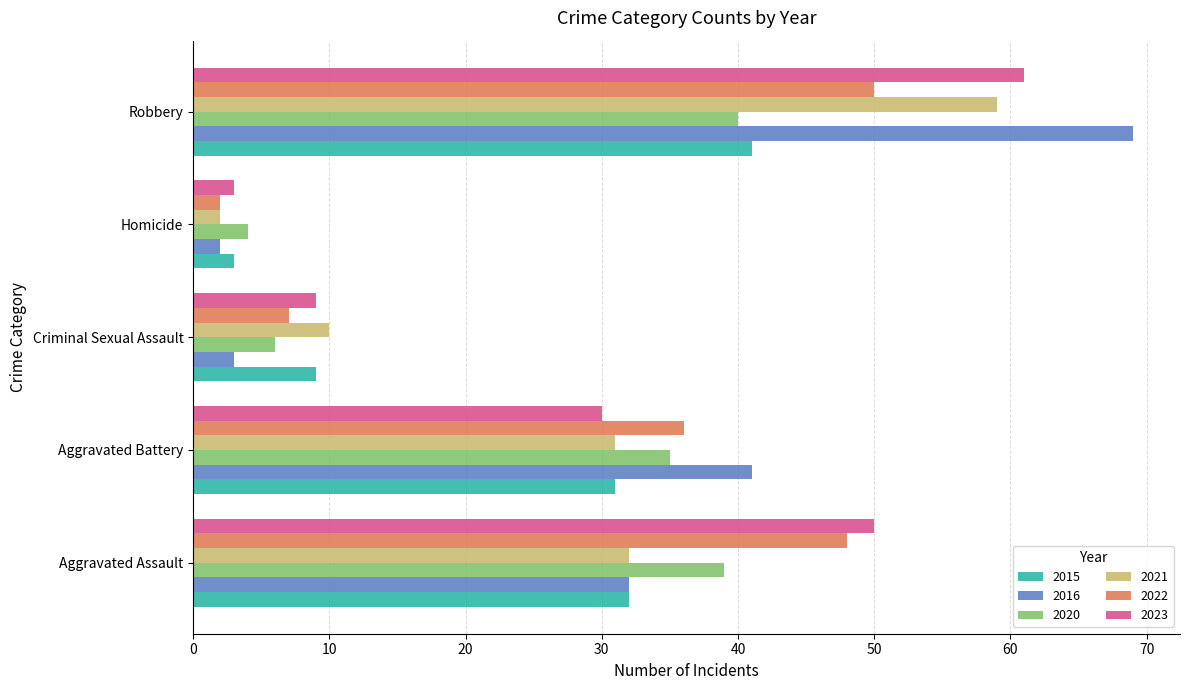

What is the difference between the maximum and minimum values in the 2021 series?

57